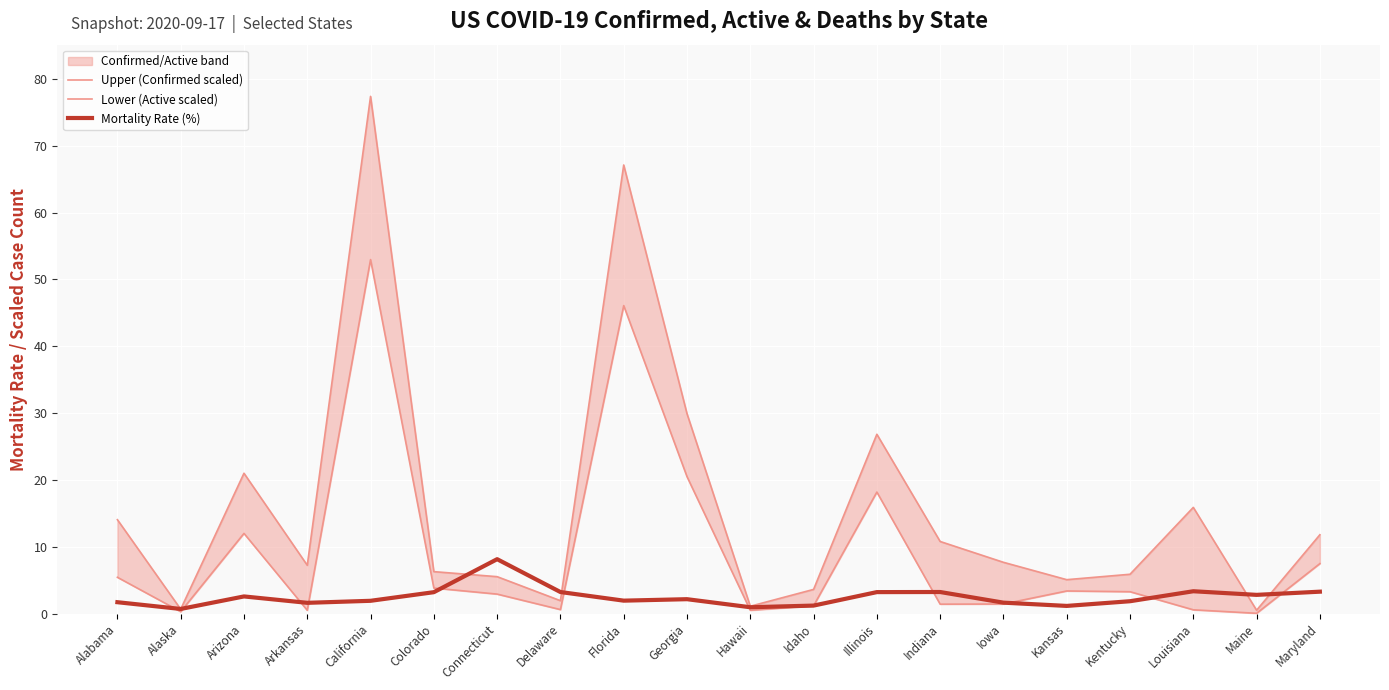

Reading left to right, transcribe all the data shown in this chart.

Upper (Confirmed scaled): 14.0	0.6	21.0	7.2	77.4	6.3	5.5	1.9	67.1	29.9	1.1	3.6	26.8	10.8	7.7	5.1	5.9	15.9	0.5	11.8
Lower (Active scaled): 5.4	0.3	12.0	0.5	53.0	3.8	2.9	0.6	46.1	20.5	0.5	1.2	18.2	1.4	1.4	3.4	3.3	0.6	0.0	7.5
Mortality Rate (%): 1.7	0.7	2.6	1.6	1.9	3.2	8.1	3.2	1.9	2.1	0.9	1.2	3.2	3.2	1.6	1.1	1.8	3.3	2.8	3.3